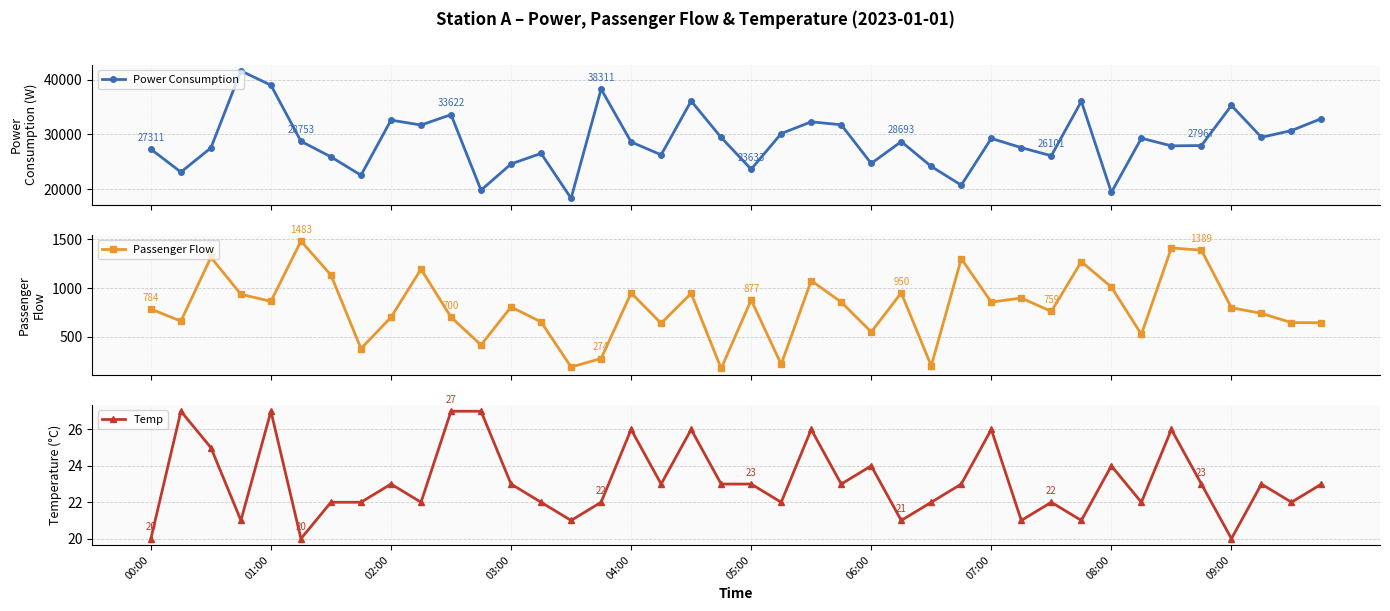

What is the value of the Passenger Flow point at the 22nd from the left?

215